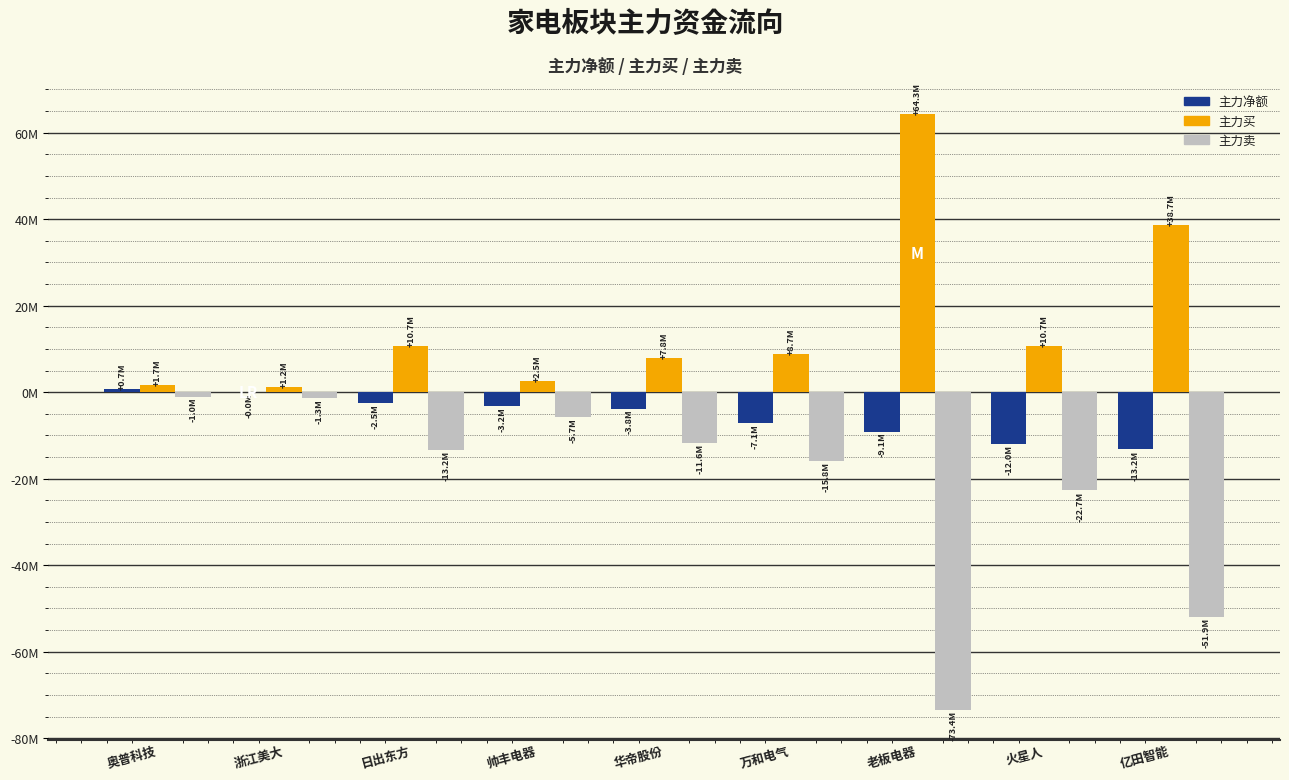

What is the difference between the second highest and second lowest values in the 主力净额 series?

11939951